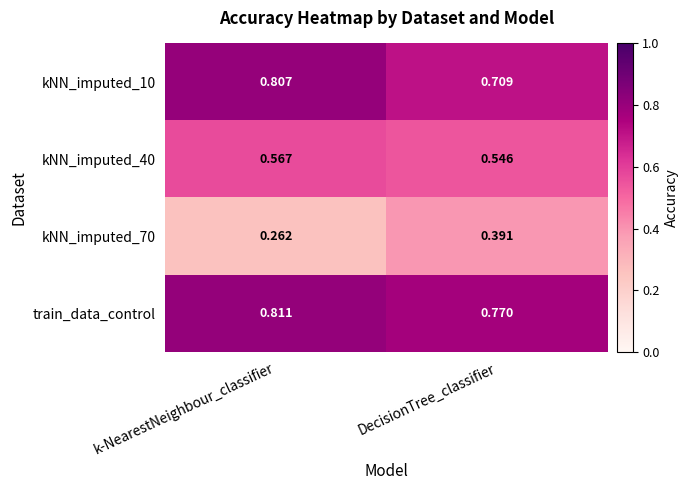

At which label does kNN_imputed_70 reach its peak?

DecisionTree_classifier